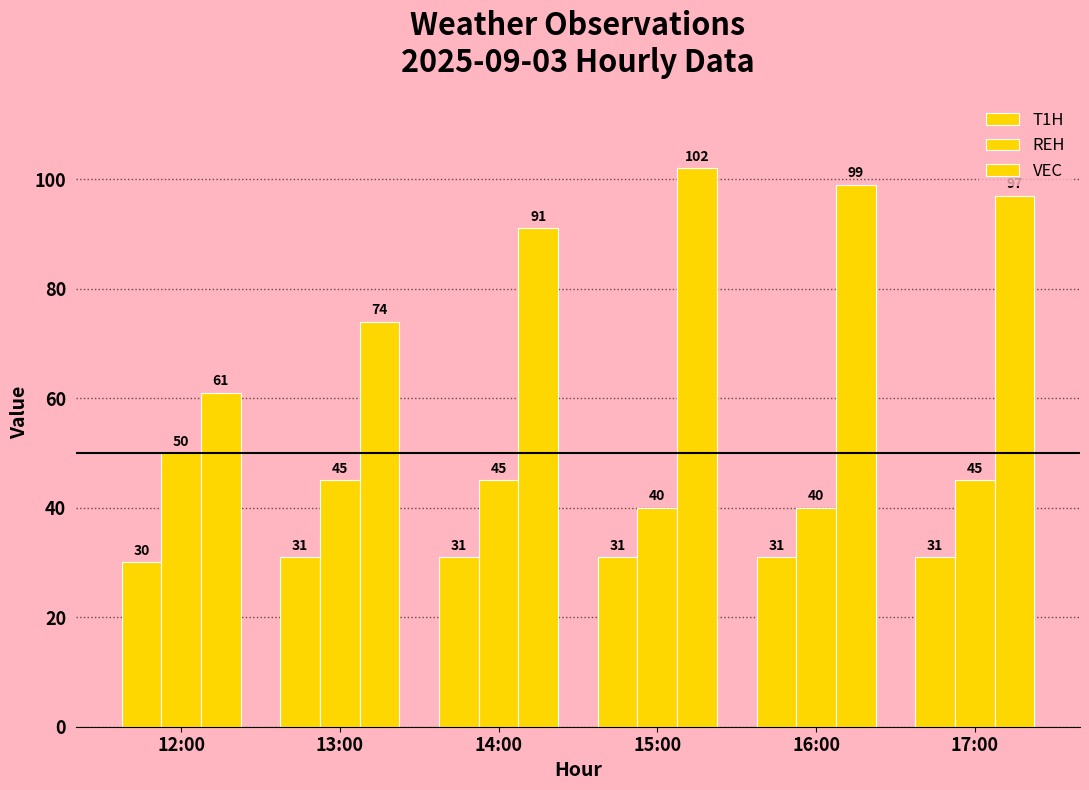

Read the REH value at 14:00.

45